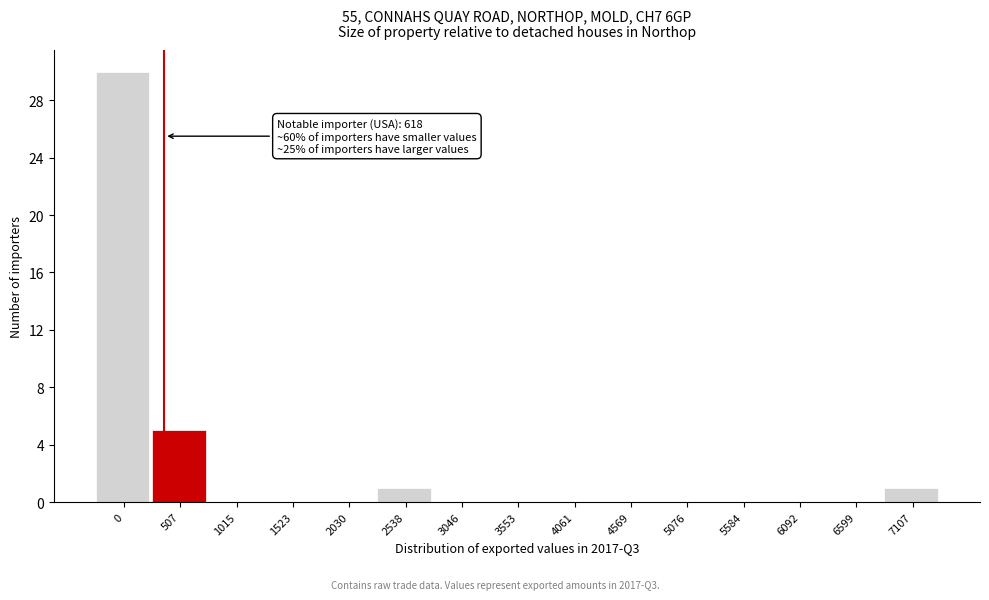

Reading left to right, list all the values displayed in this chart.

0=30	507=5	1015=0	1523=0	2030=0	2538=1	3046=0	3553=0	4061=0	4569=0	5076=0	5584=0	6092=0	6599=0	7107=1